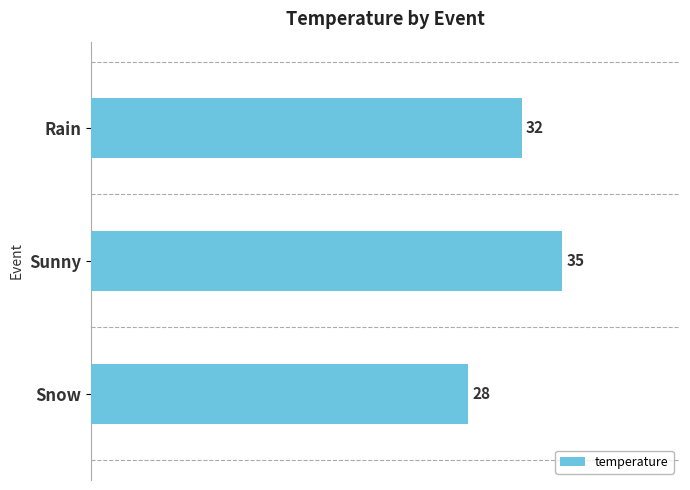

Reading top to bottom, what are all the values shown in this chart?

Rain=32	Sunny=35	Snow=28